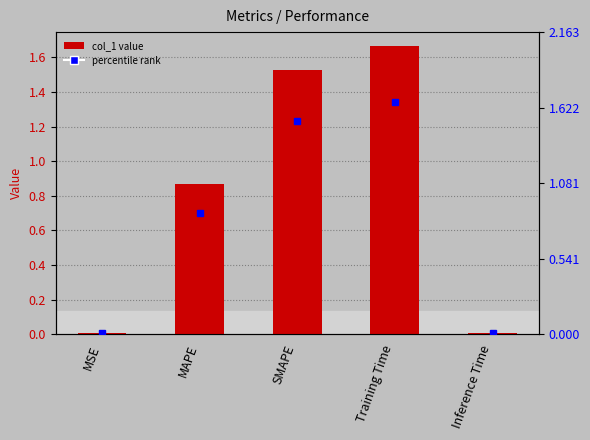

Reading left to right, list all the values displayed in this chart.

MSE=0.0	MAPE=0.9	SMAPE=1.5	Training Time=1.7	Inference Time=0.0